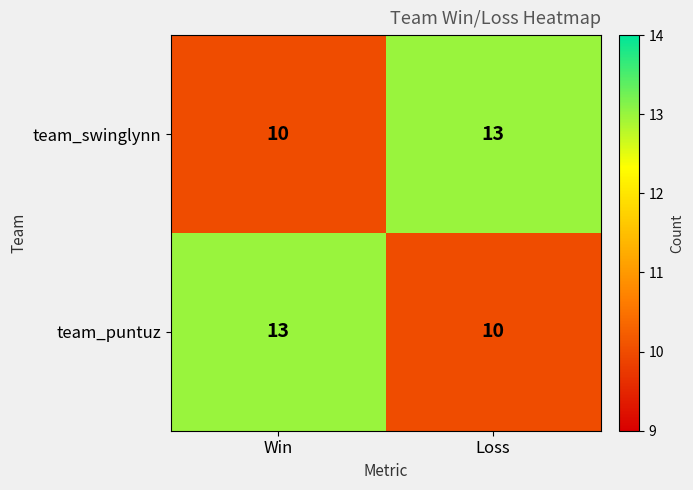

The value of team_swinglynn at Loss is 13. True or false?

True